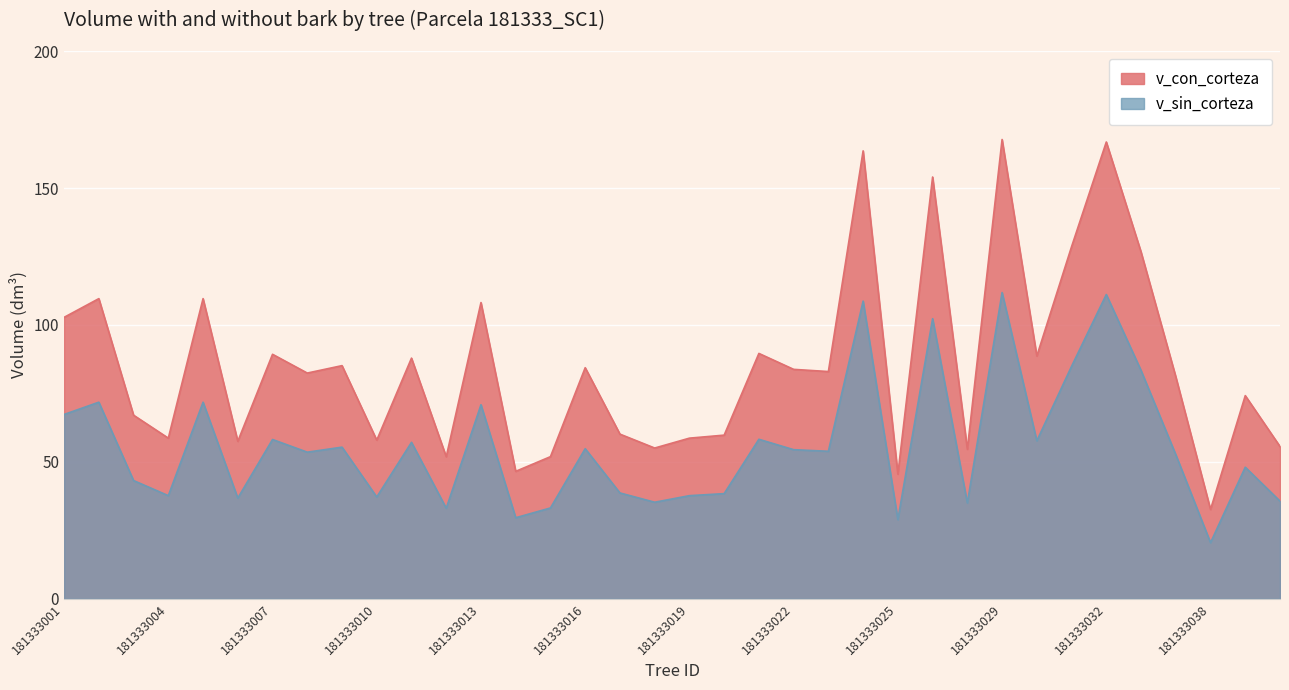

What is the average value of the v_sin_corteza series?

55.8